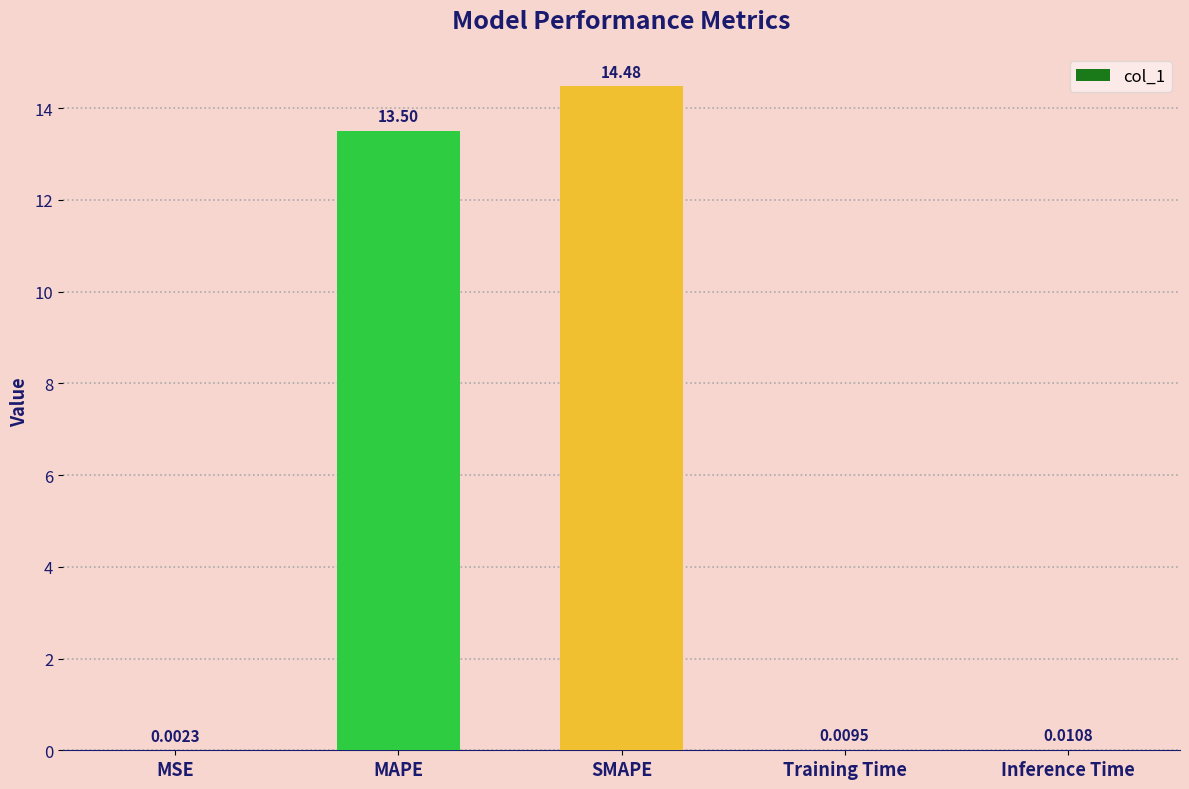

Which label corresponds to the largest value in the chart?

SMAPE